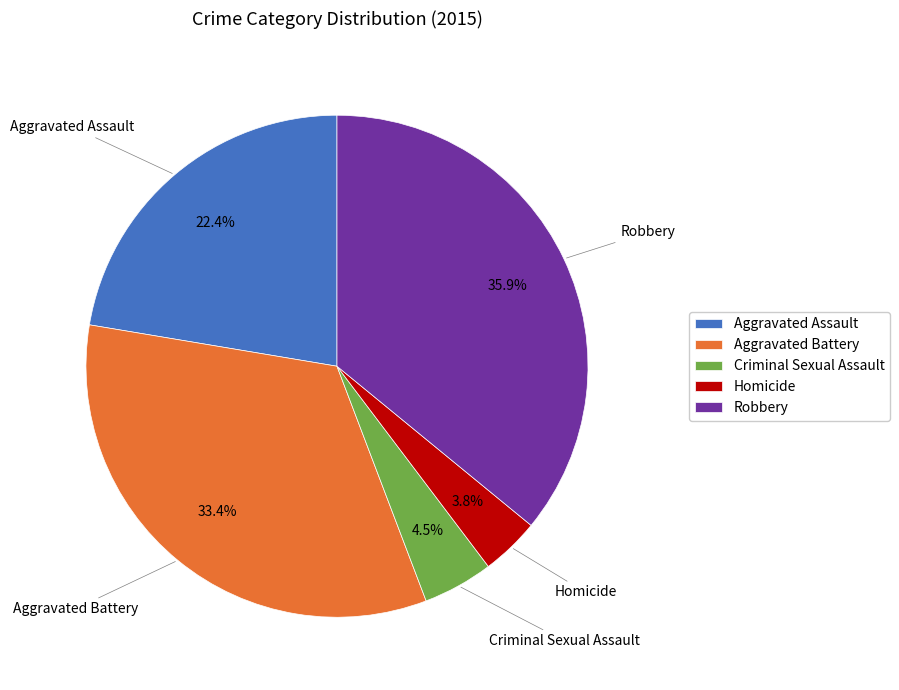

What percentage do Robbery and Homicide together represent?

39.7%